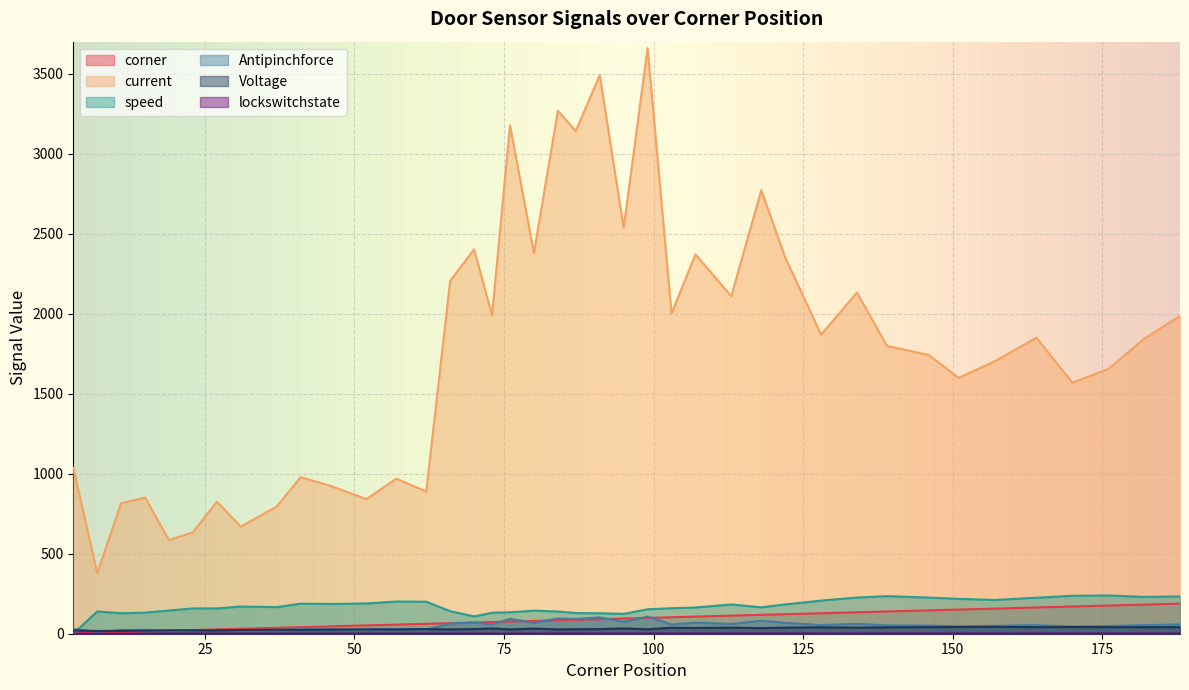

How many data points in current are less than 1843?

20